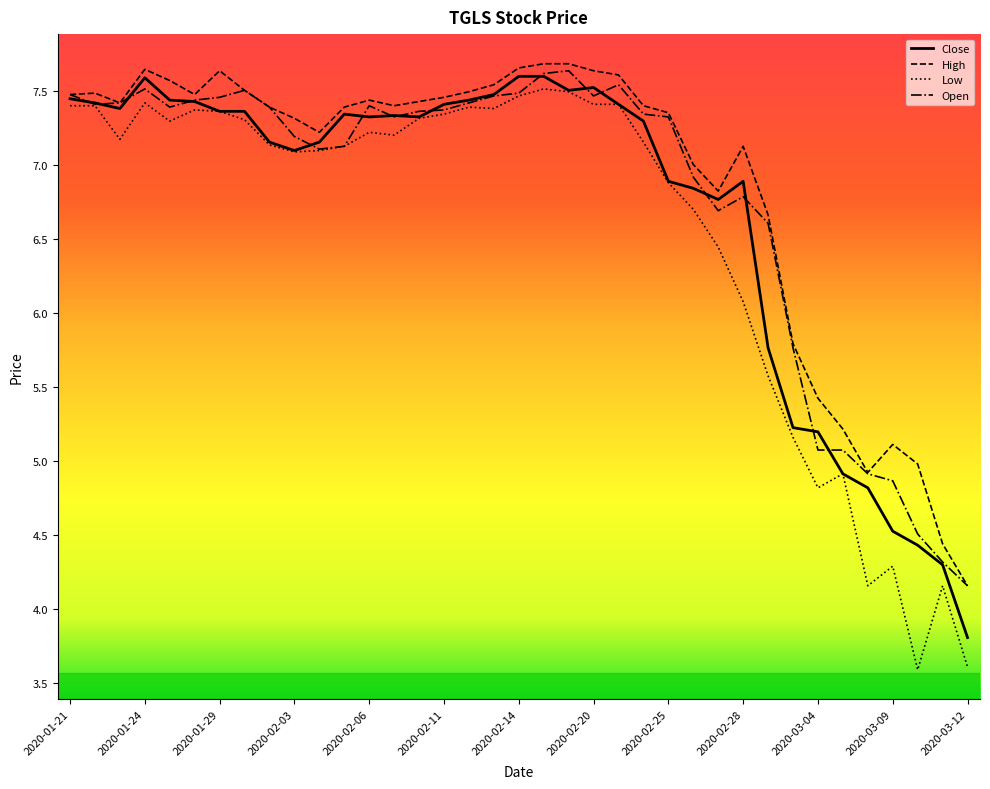

Which series has the widest spread of values?

Low